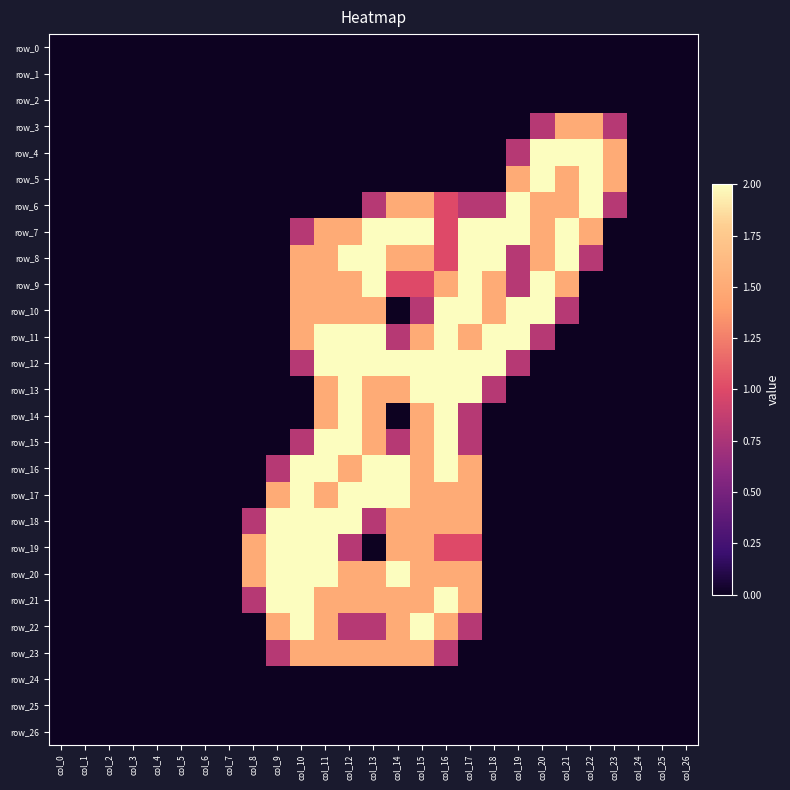

Which series changed the most between col_7 and col_19?

row_6